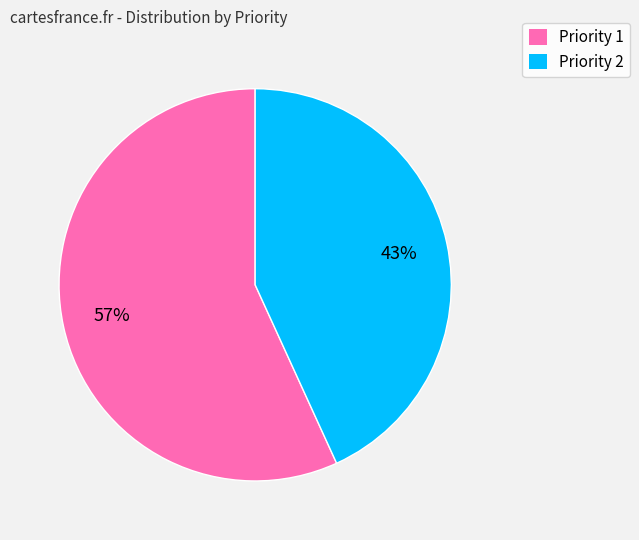

Which category accounts for the majority?

Priority 1